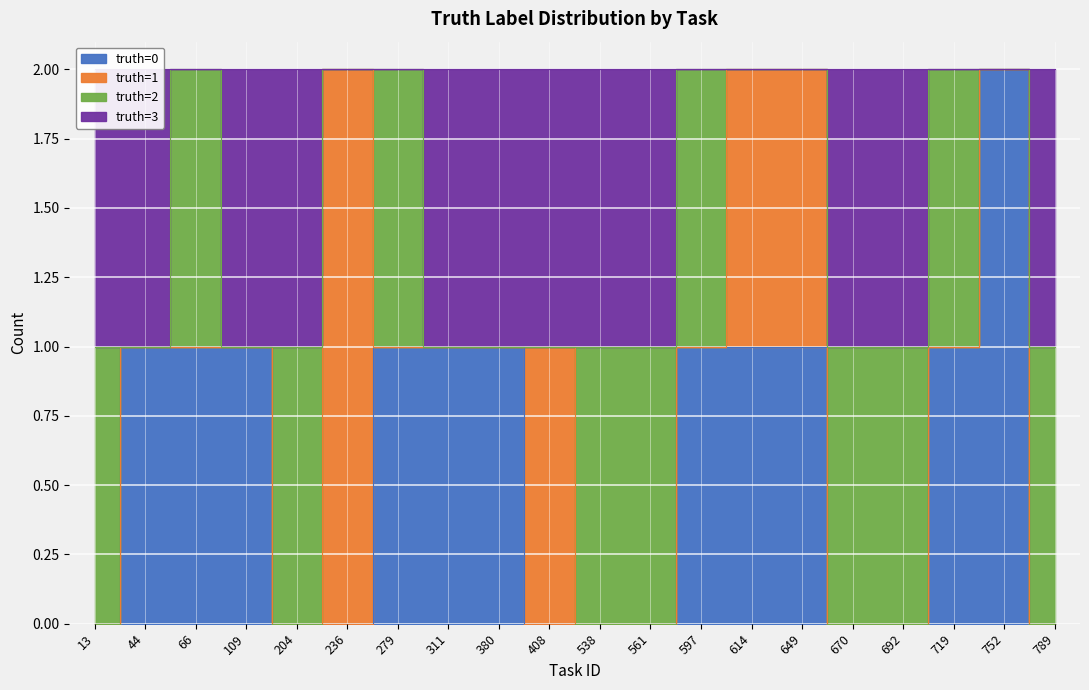

What is the difference between the highest and lowest values at 614?

1